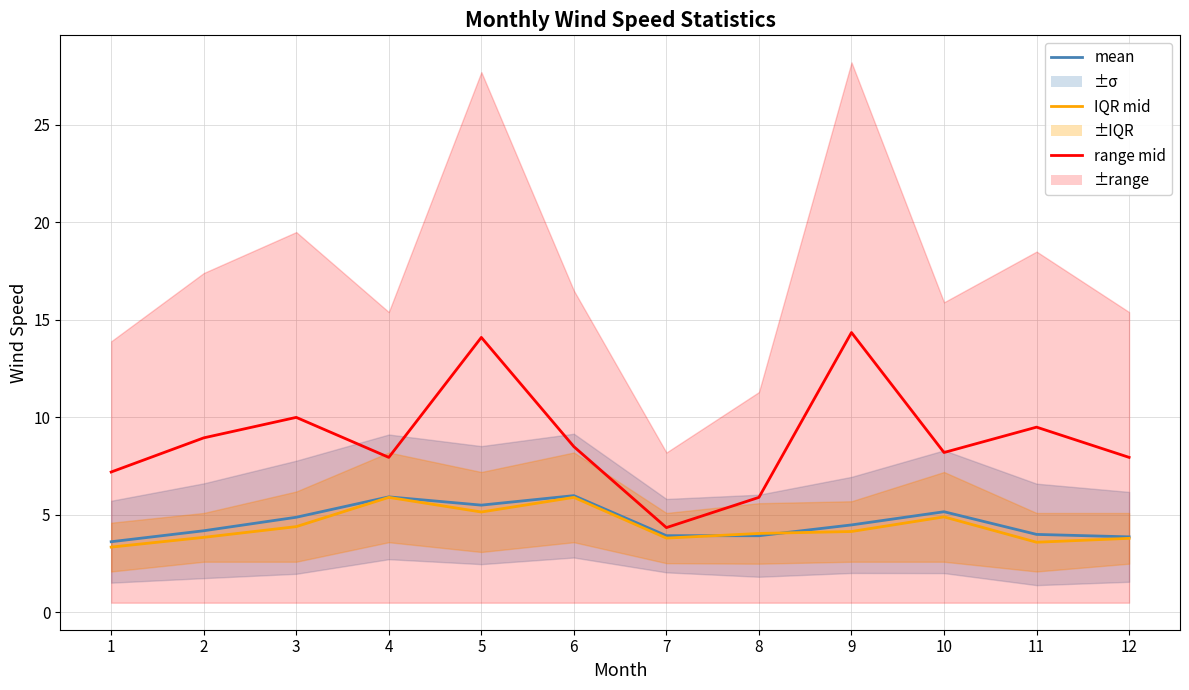

The value of IQR mid at 12 is 5.7. True or false?

False